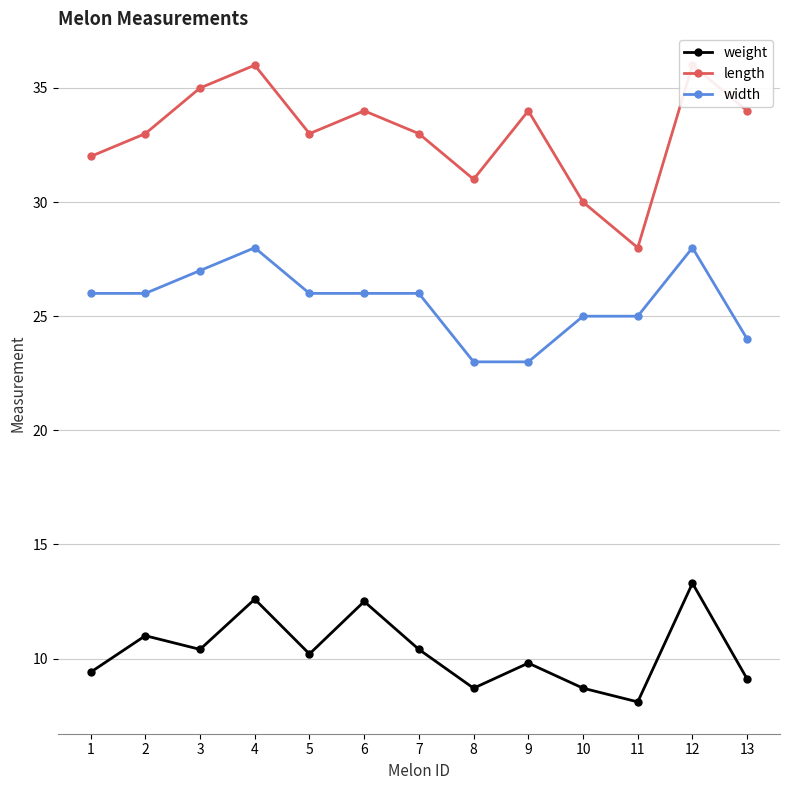

True or false: length and weight cross at least once.

False